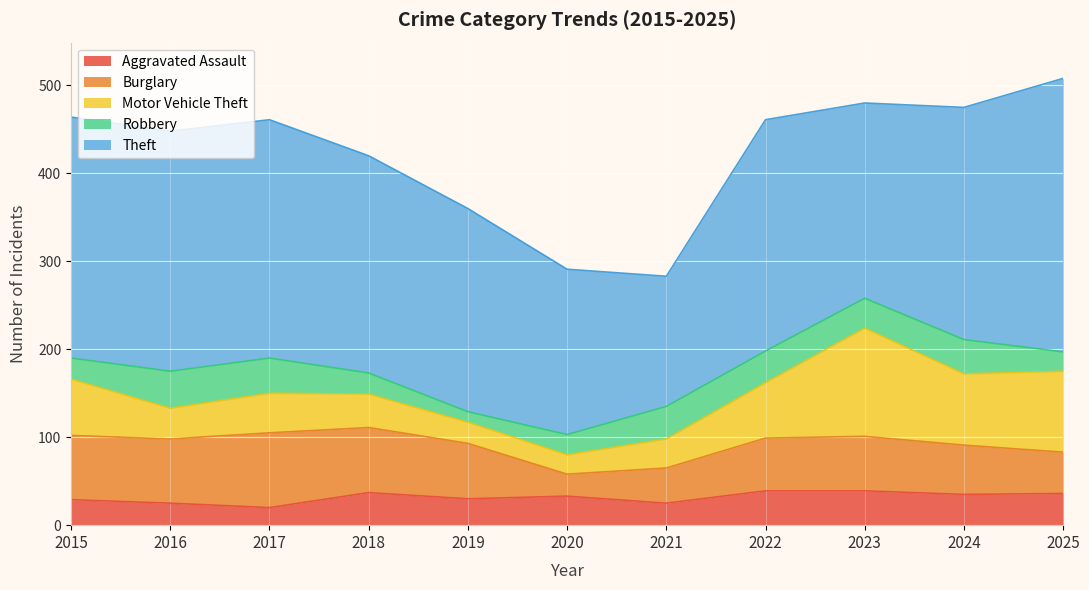

At which label is Aggravated Assault closest to 29?

2015